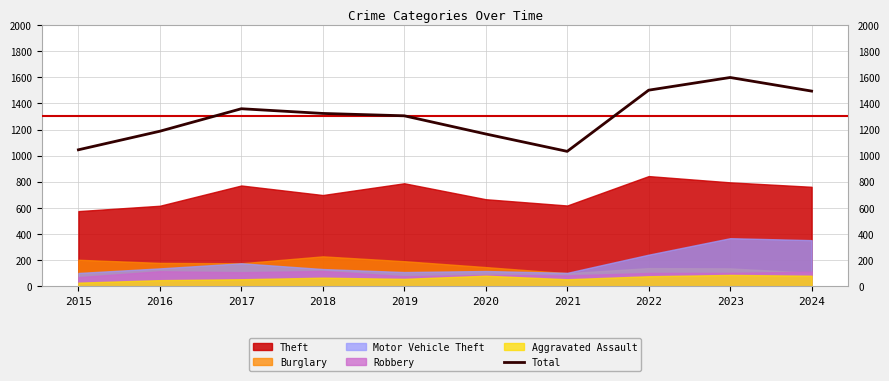

What is the ratio of the value at 2021 to the value at 2019?

0.8